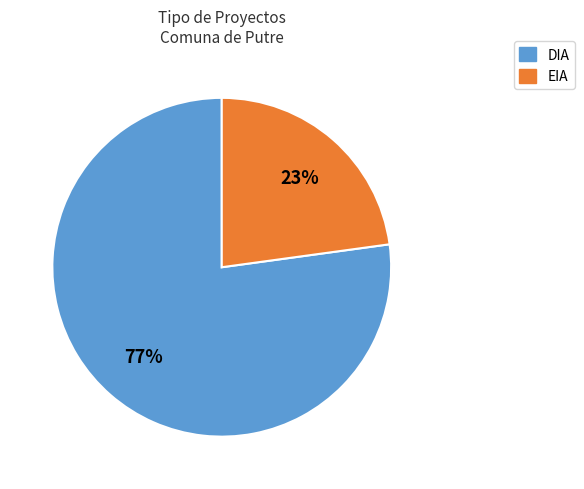

What percentage is the EIA slice, to the nearest percent?

23%